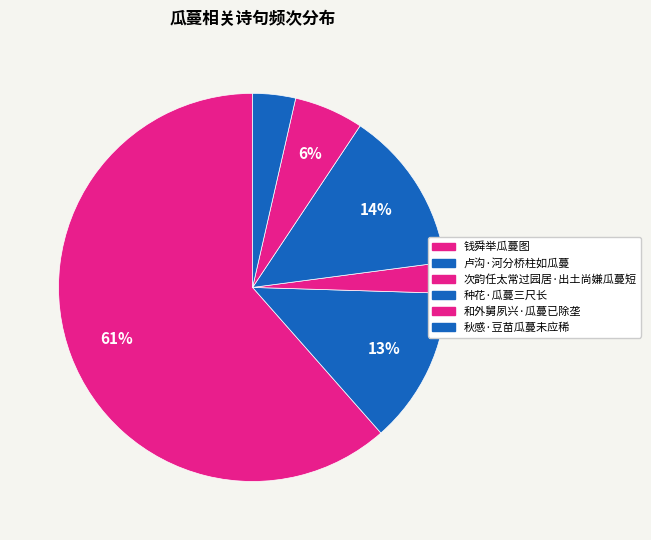

What percentage is the 秋感·豆苗瓜蔓未应稀 slice, to the nearest percent?

4%